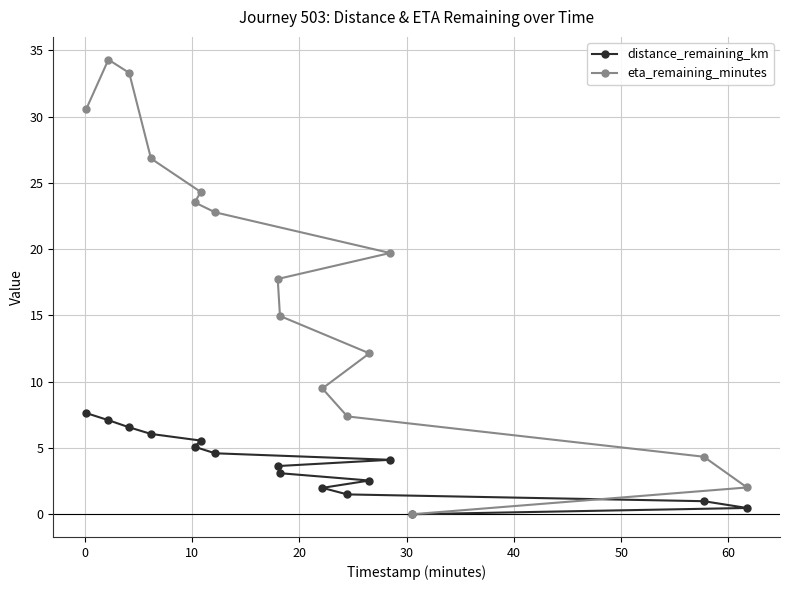

What is the maximum value shown in the chart?

34.3